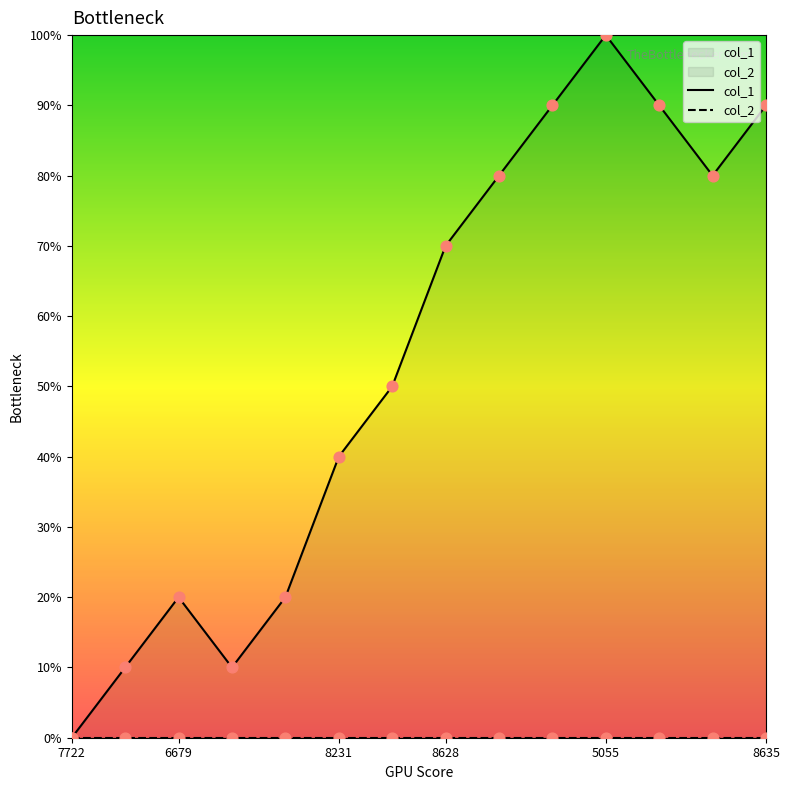

Is the value of col_1 at 8635 greater than the value of col_2 at 8231?

Yes